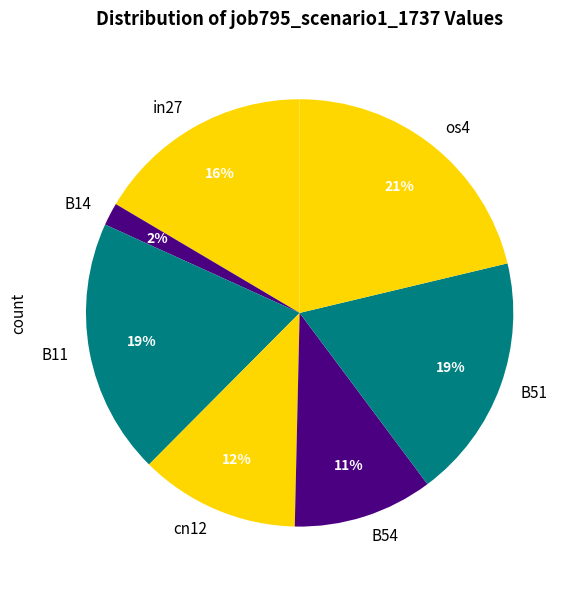

True or false: B11 accounts for 19% of the total.

True